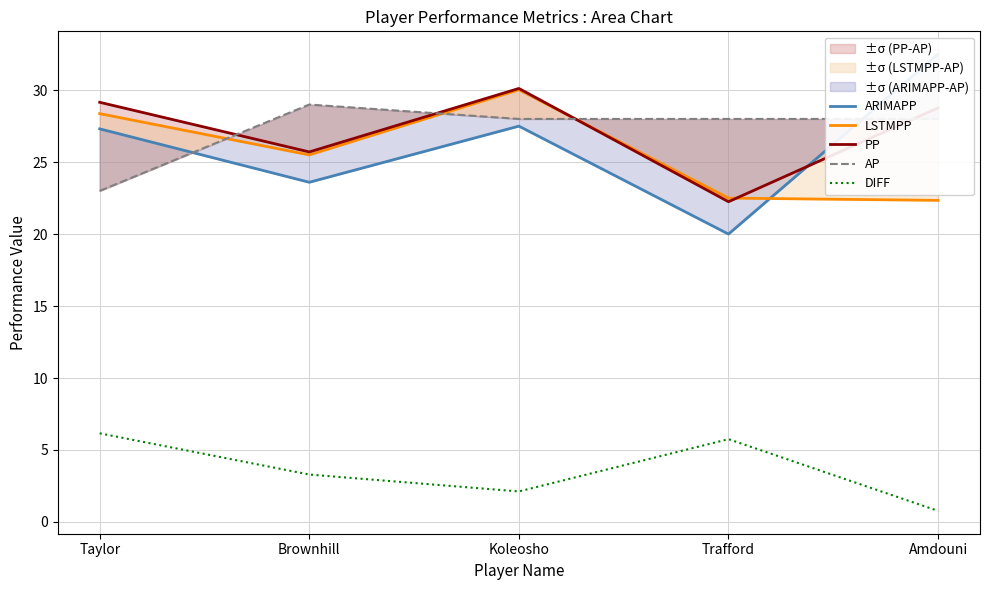

At which label does DIFF first exceed 3?

Taylor